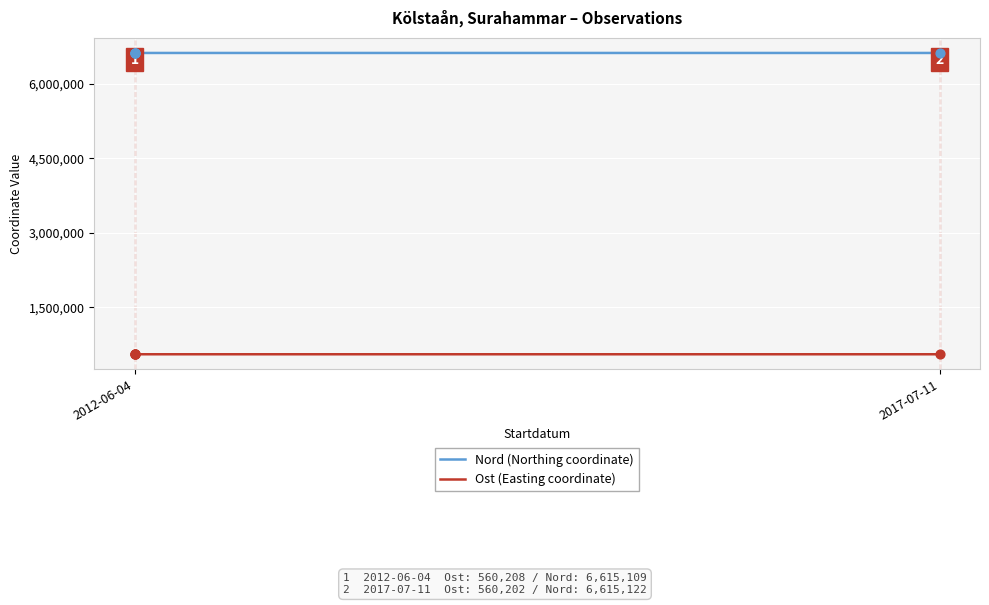

Which series reaches the minimum Y coordinate?

Ost (Easting coordinate)